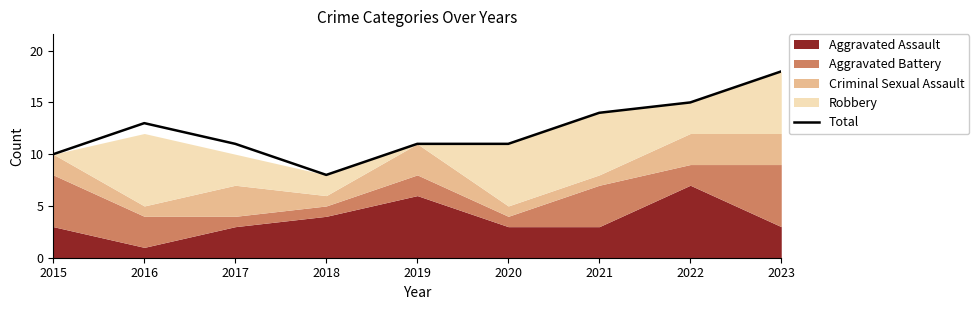

List the labels in order of value, largest first.

2023, 2022, 2021, 2016, 2017, 2019, 2020, 2015, 2018